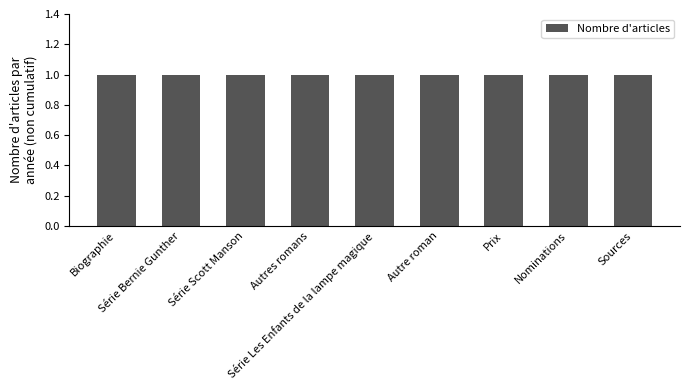

Between Série Bernie Gunther and Nominations, which is larger?

Série Bernie Gunther